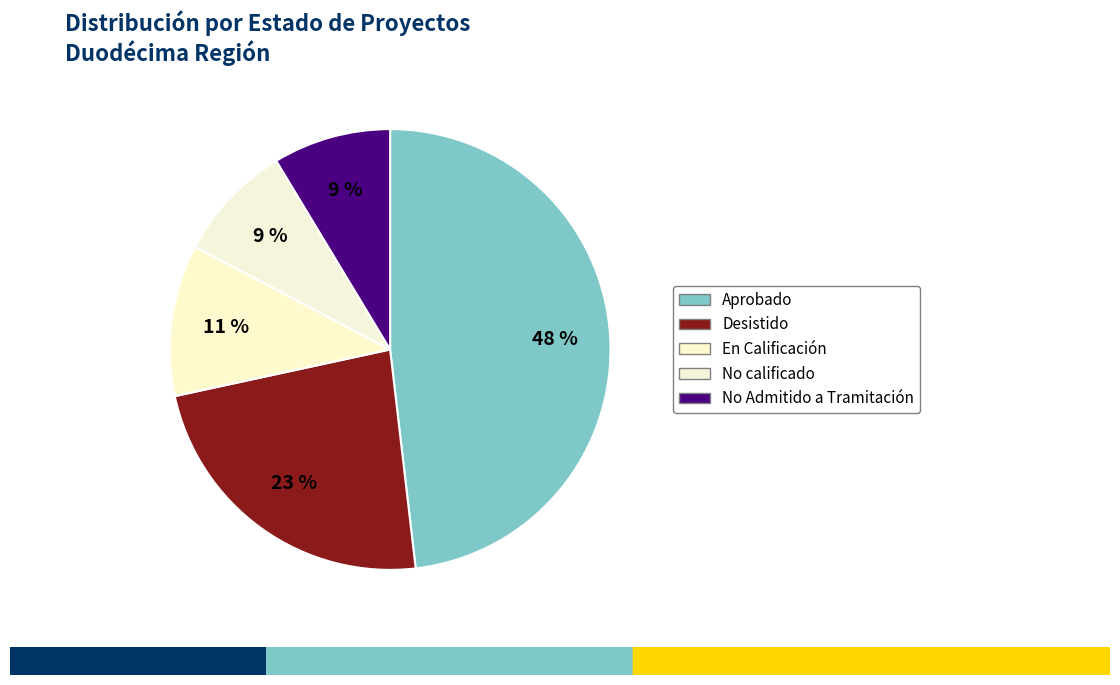

Is it true that En Calificación is 3% of the pie?

False